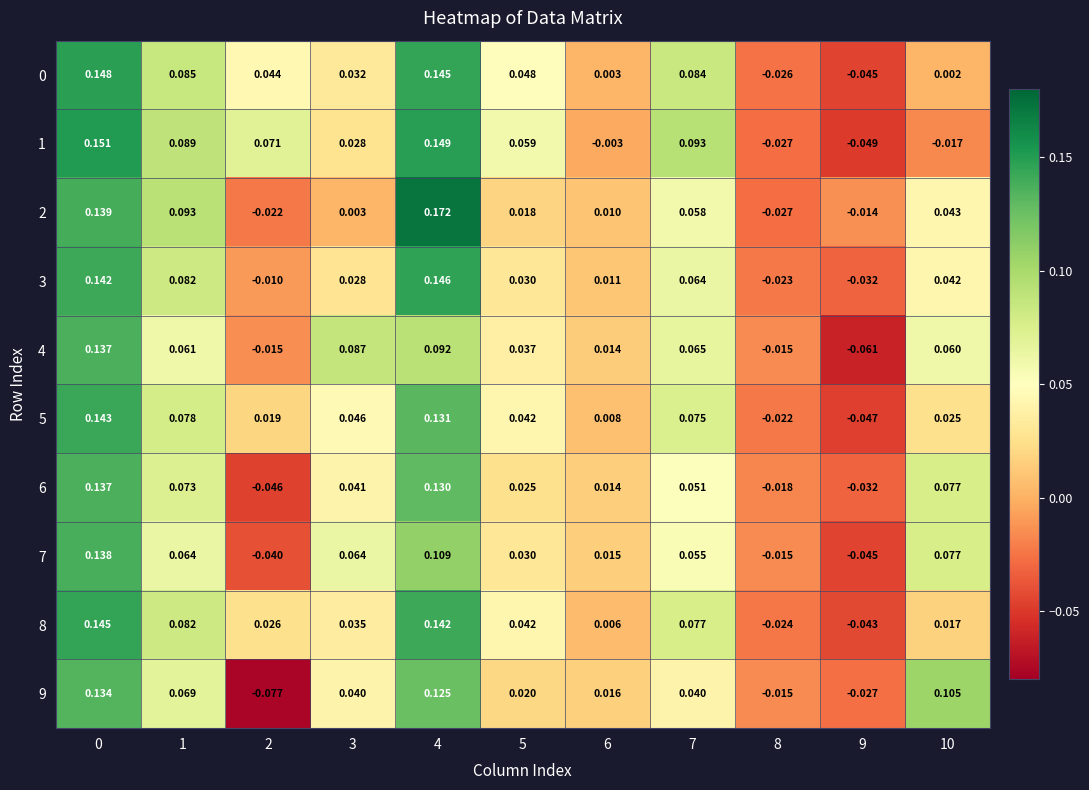

Count the number of categories in the chart.

11